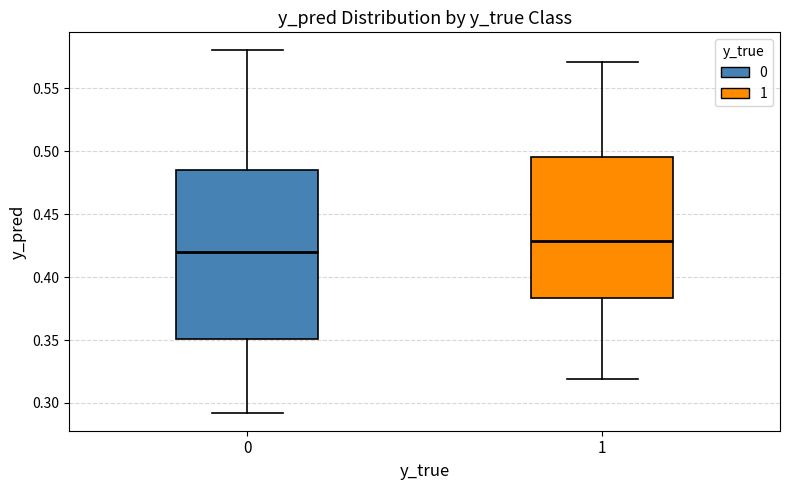

Which box has the lowest median line?

0